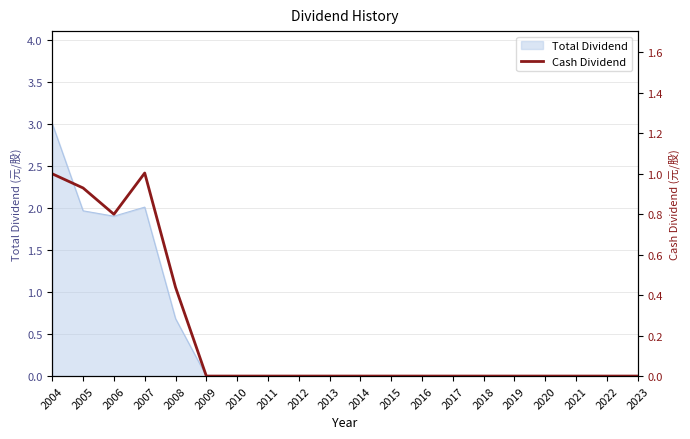

At which label does Total Dividend reach its peak?

2004